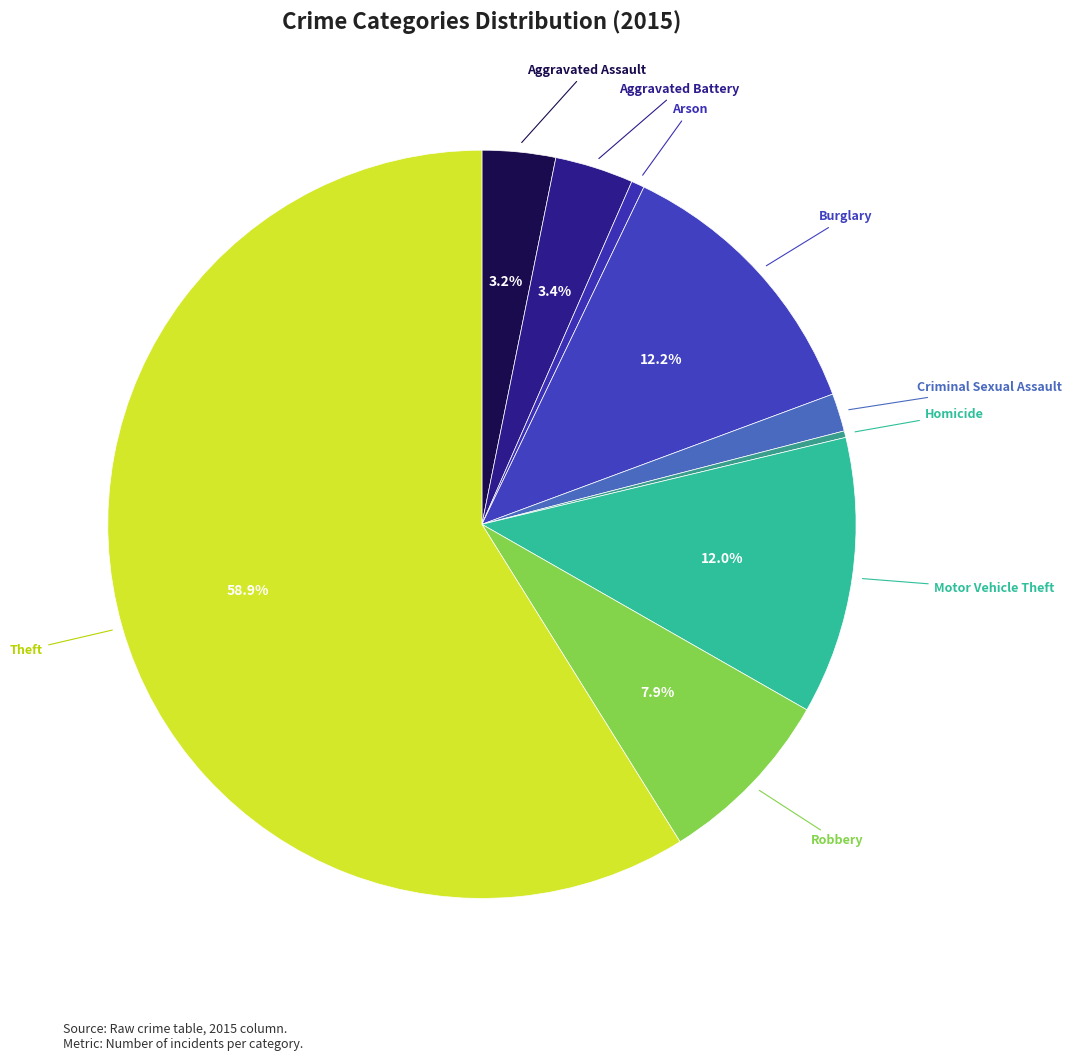

Is there any slice that represents more than half of the pie?

Yes